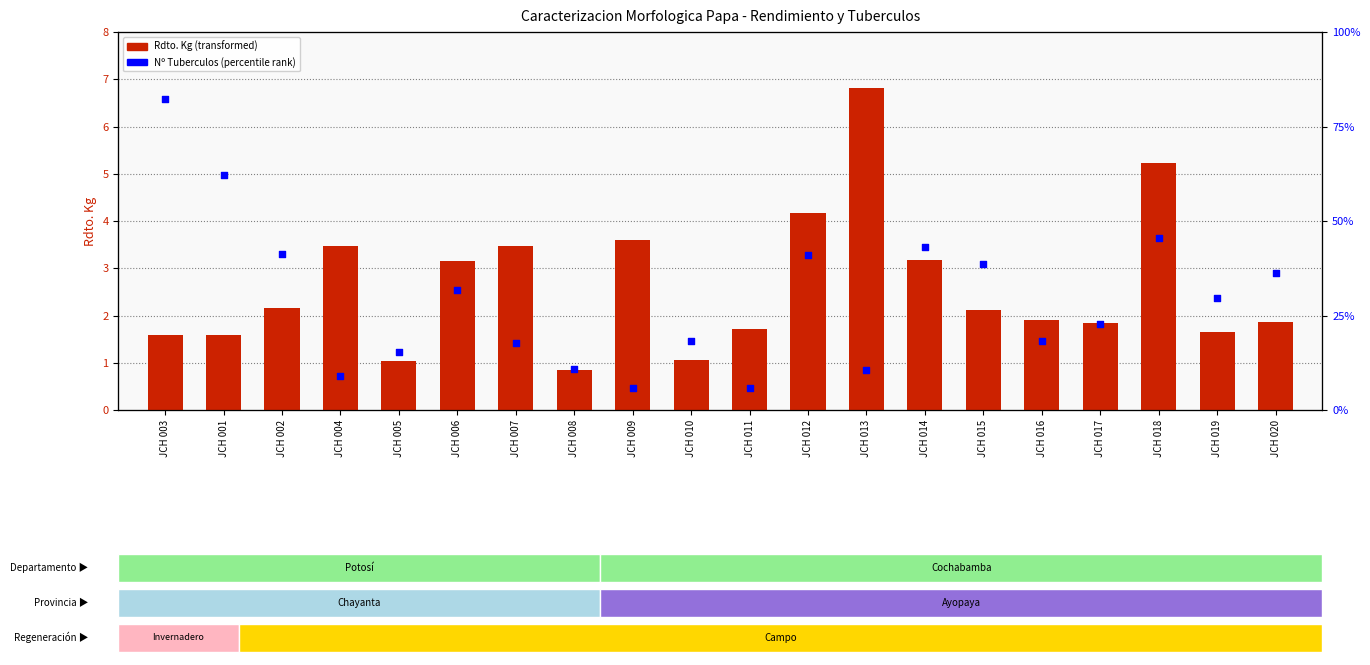

Which series has the largest total across all categories?

Rdto. Kg